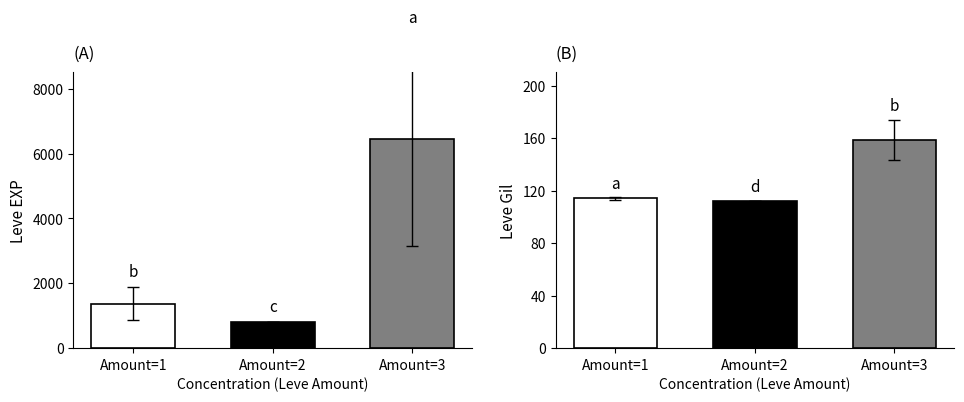

Rank the categories by Leve EXP value from highest to lowest.

Amount=3, Amount=1, Amount=2